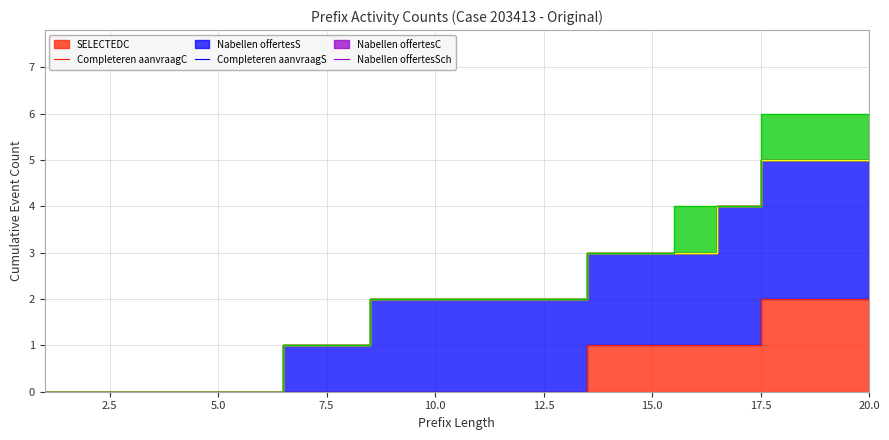

What is the total value across all series at 9?

2